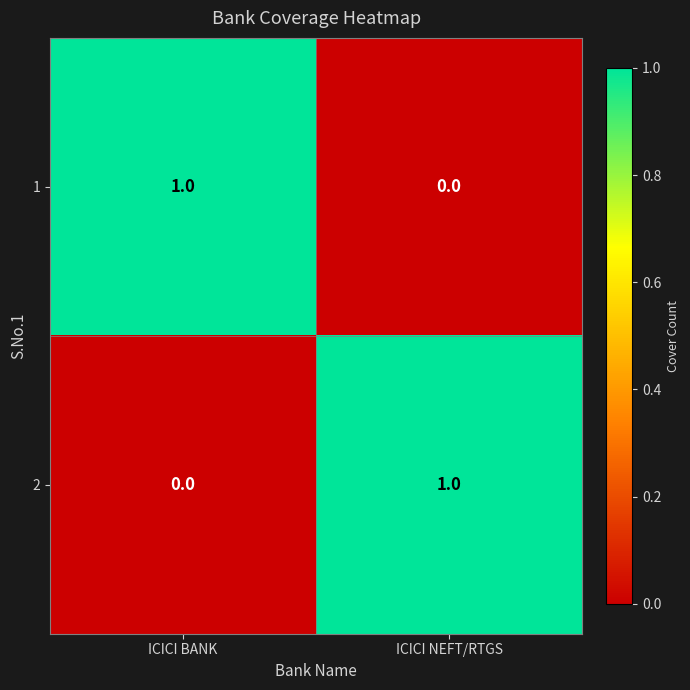

The 2 series shows 2 at ICICI NEFT/RTGS. True or false?

False